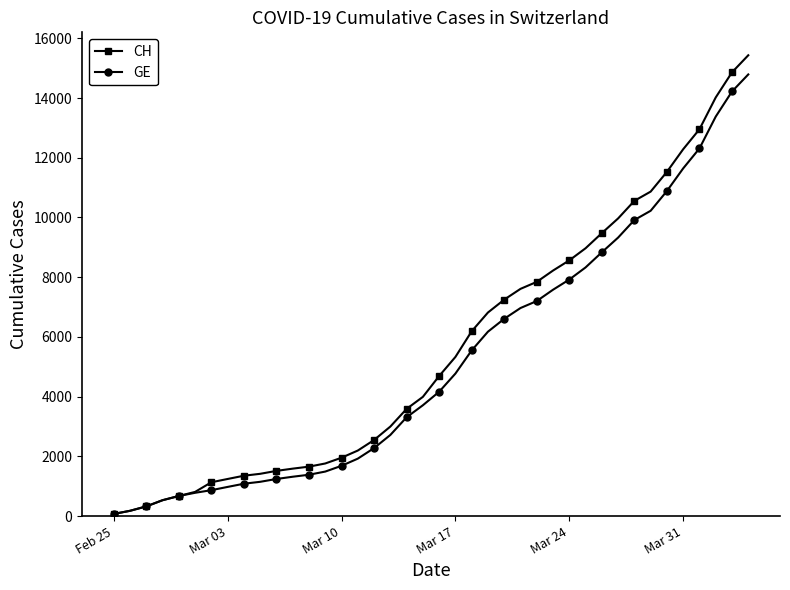

How many lines are shown in the chart?

2